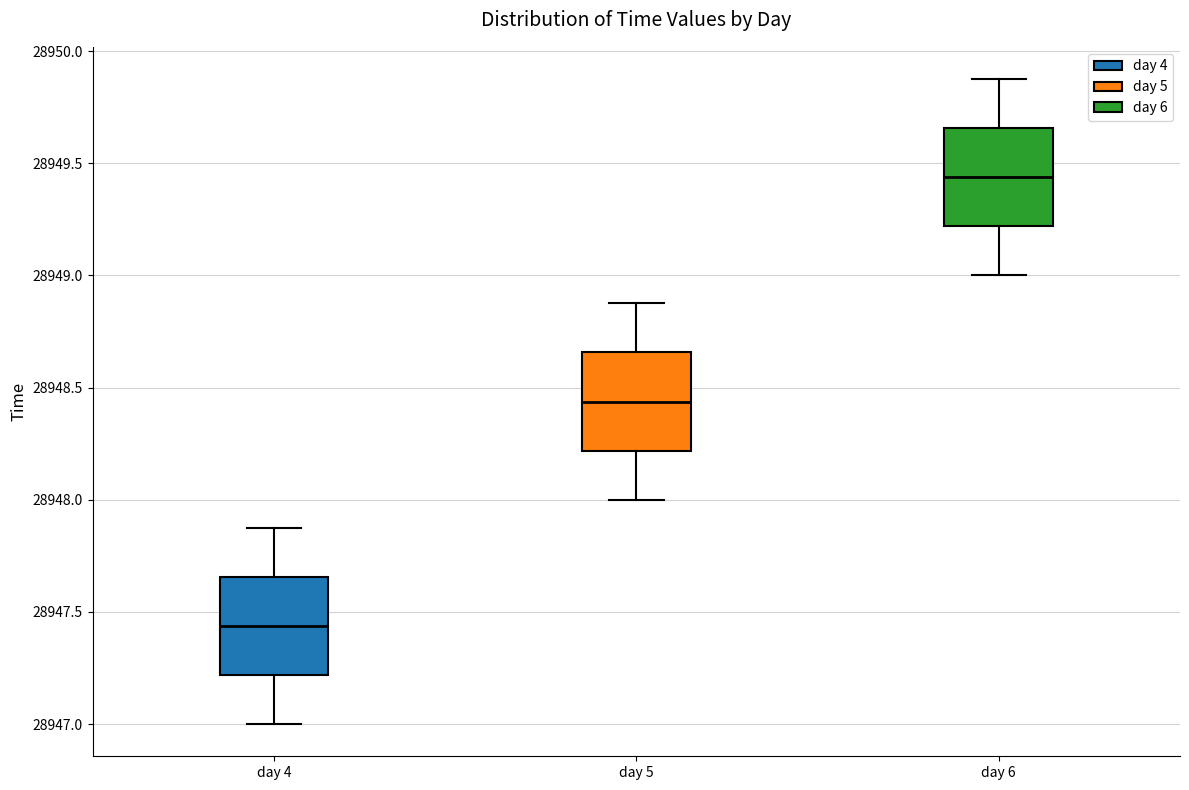

Reading left to right, transcribe this box plot: for each box, give where its median line is, the range the box spans, and where its two whiskers end, as read against the y-axis. The values are not printed on the chart, so give them approximately, as read against the axis.

day 4: median 28947.45, box 28947.20 to 28947.65, whiskers 28947.00 to 28947.90
day 5: median 28948.45, box 28948.20 to 28948.65, whiskers 28948.00 to 28948.90
day 6: median 28949.45, box 28949.20 to 28949.65, whiskers 28949.00 to 28949.90